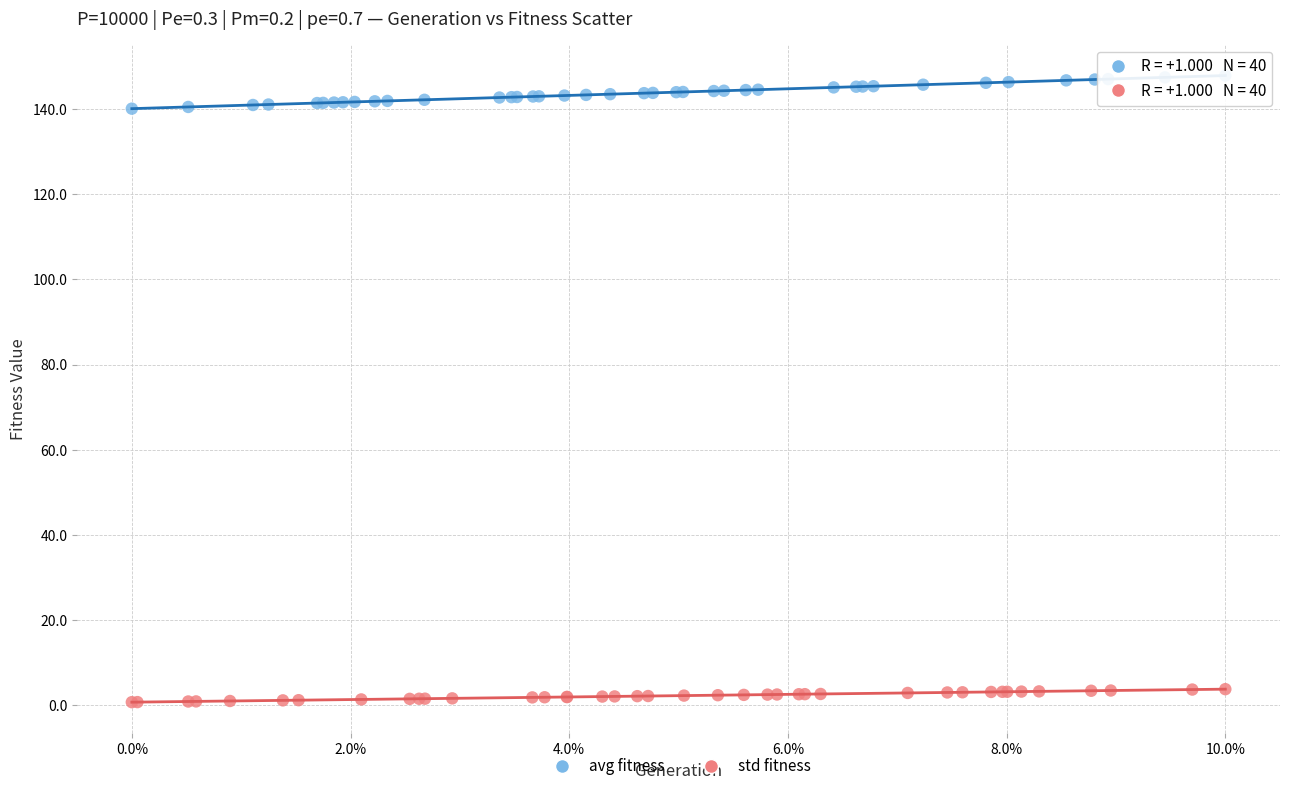

Which series contains the lowest Y value?

std fitness